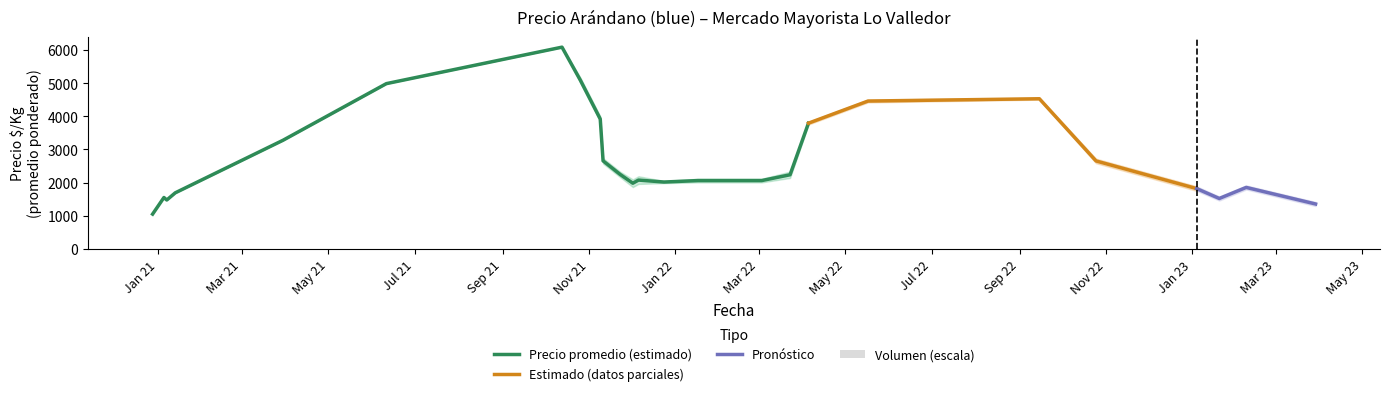

What is the approximate value of Precio promedio at 9, to the nearest 50?

1500